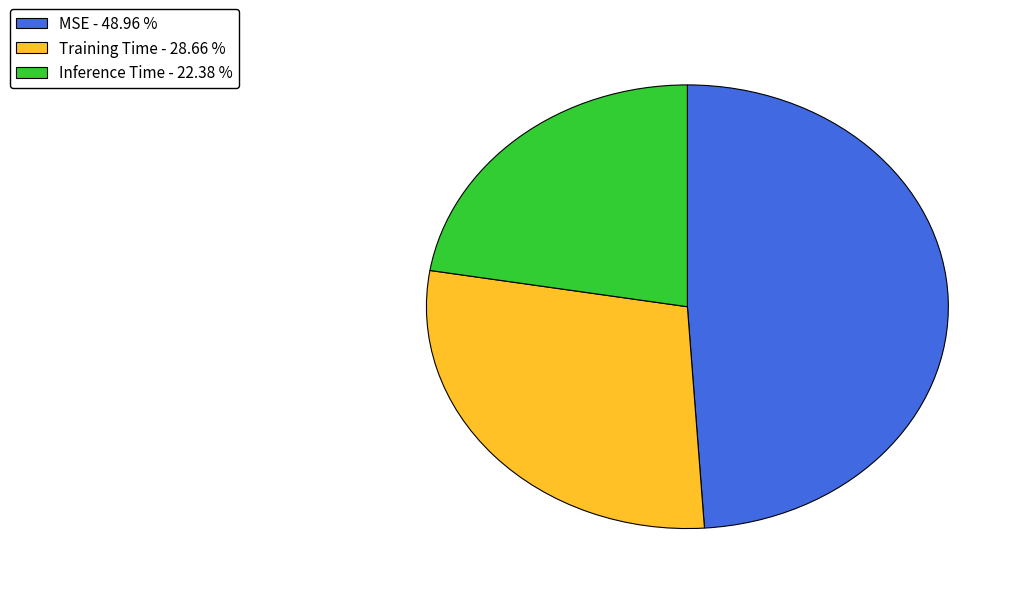

Count the number of slices in the pie.

3